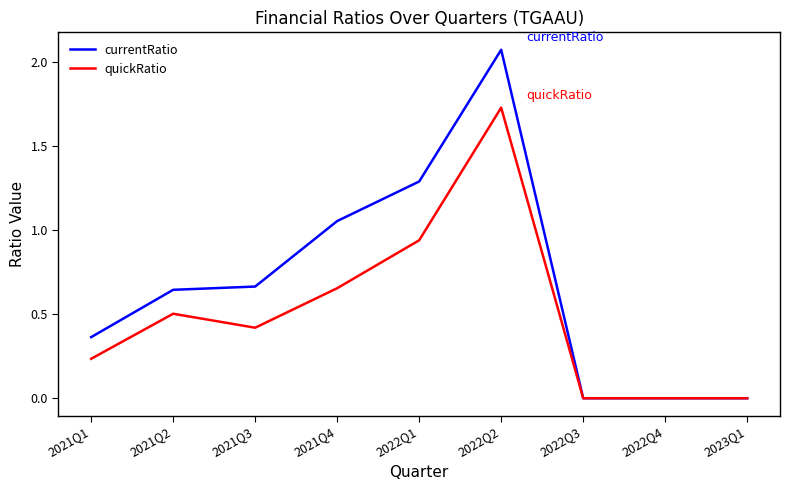

What position from the left is 2023Q1?

9